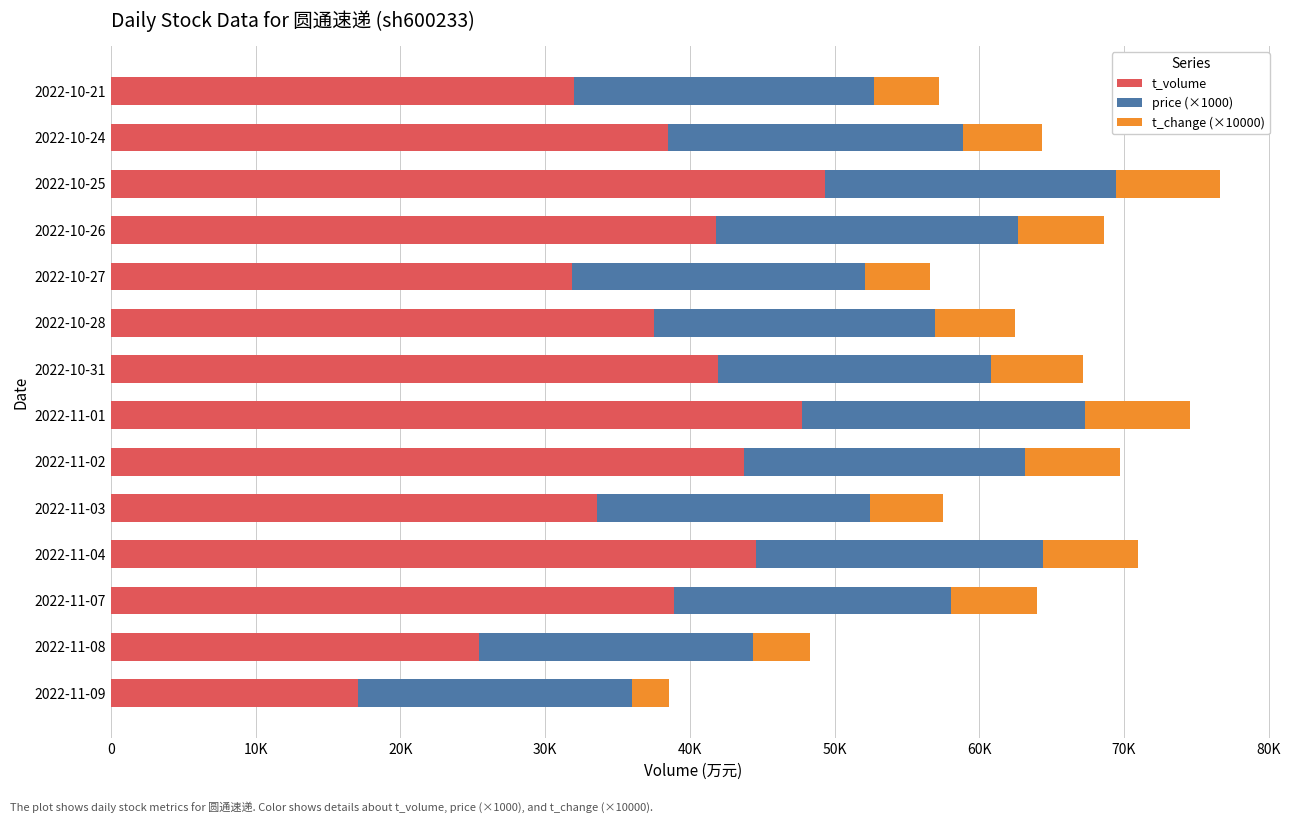

What are all the series names shown in the legend?

t_volume, price (×1000), t_change (×10000)